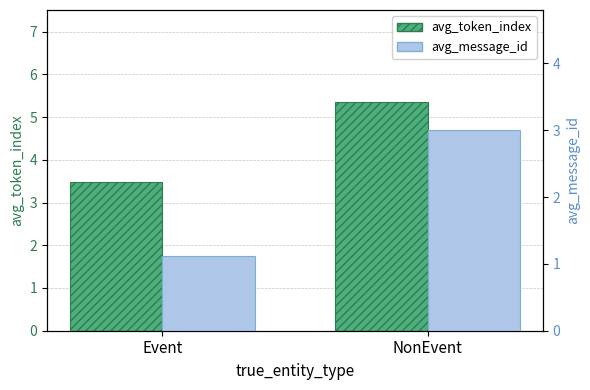

How many values in the avg_message_id series are below 3?

1